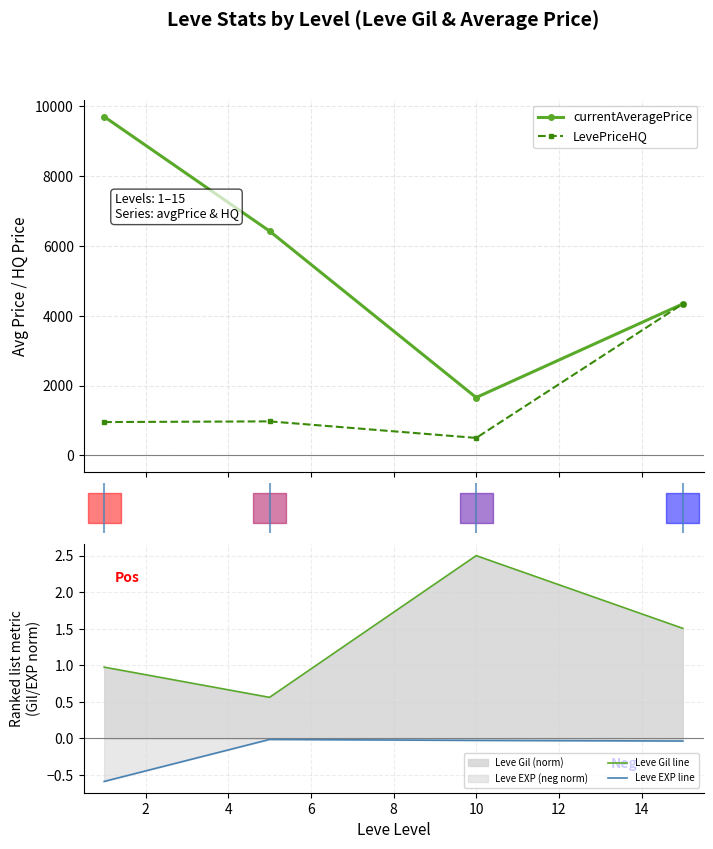

What is the average value of the Leve EXP line series?

-0.2